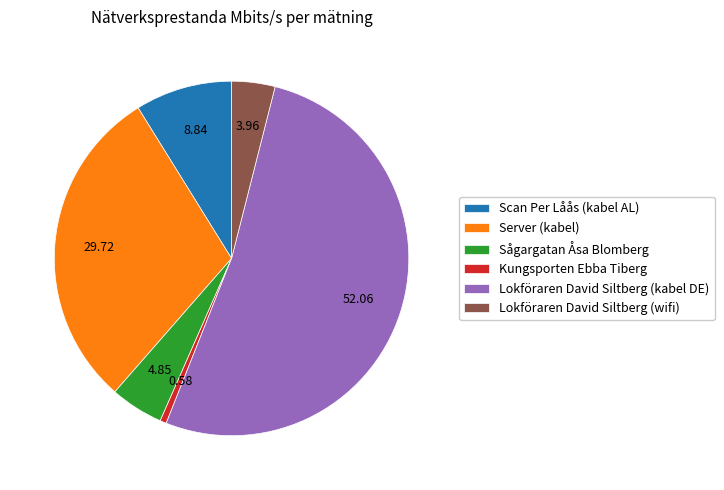

What is the majority slice?

Lokföraren David Siltberg (kabel DE)